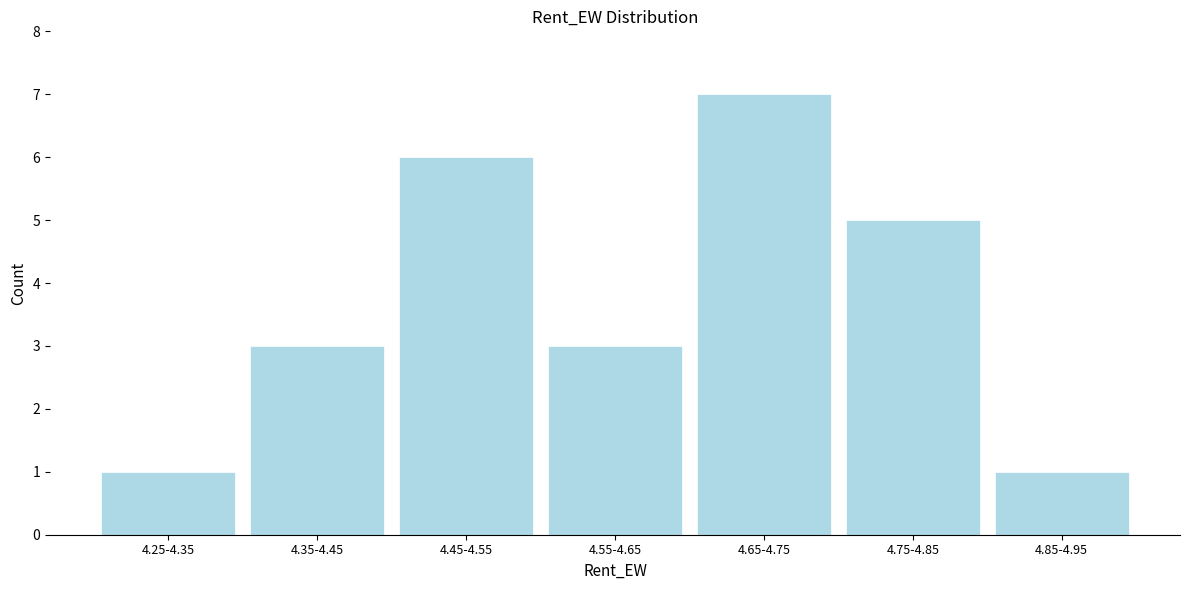

Reading left to right, list all the values displayed in this chart.

1	3	6	3	7	5	1